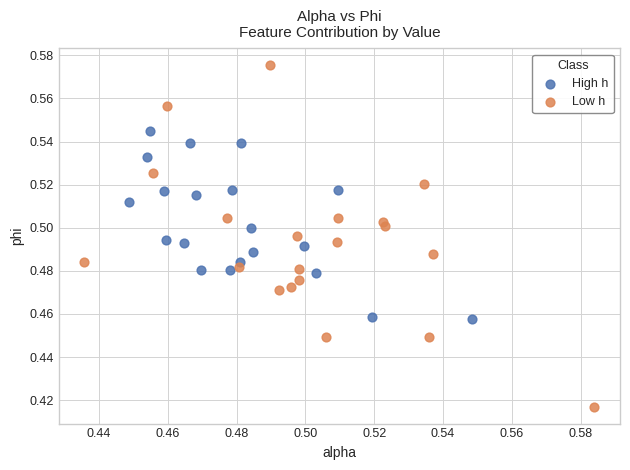

Which series reaches the maximum Y coordinate?

Low h